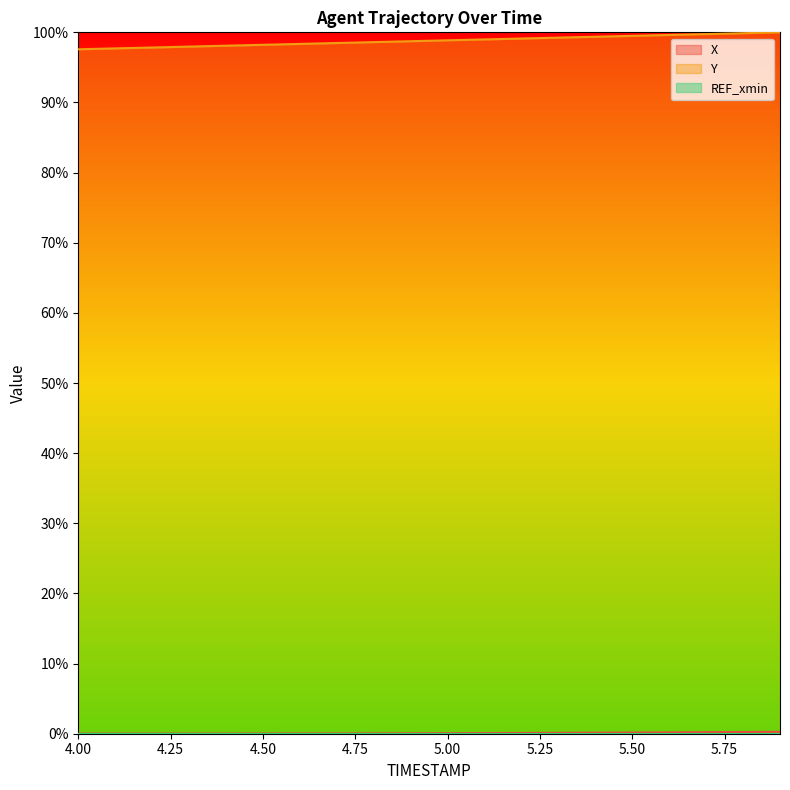

Reading right to left, list all the values displayed in this chart.

X: 5.9=0.3	5.8=0.2	5.7=0.2	5.6=0.2	5.5=0.2	5.4=0.1	5.3=0.1	5.2=0.1	5.1=0.1	5.0=0.1	4.9=0.1	4.8=0.1	4.7=0.0	4.6=0.0	4.5=0.0	4.4=0.0	4.3=0.0	4.2=0.0	4.1=0.0	4.0=0.0
Y: 5.9=100.0	5.8=99.9	5.7=99.7	5.6=99.6	5.5=99.5	5.4=99.4	5.3=99.2	5.2=99.1	5.1=99.0	5.0=98.9	4.9=98.7	4.8=98.6	4.7=98.5	4.6=98.3	4.5=98.2	4.4=98.1	4.3=98.0	4.2=97.8	4.1=97.7	4.0=97.6